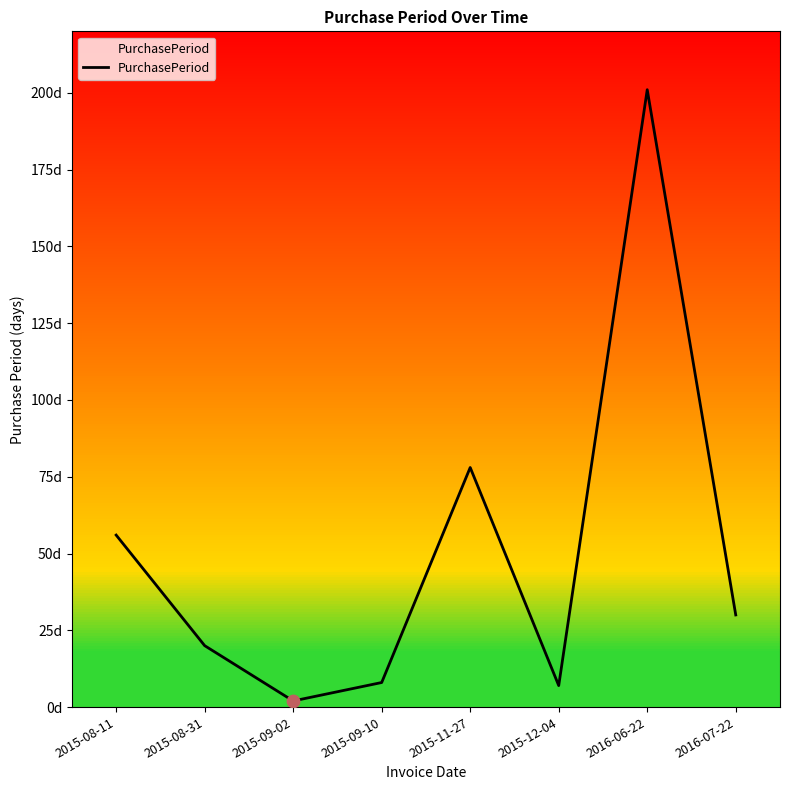

Between 2015-12-04 and 2015-09-10, which is larger?

2015-09-10